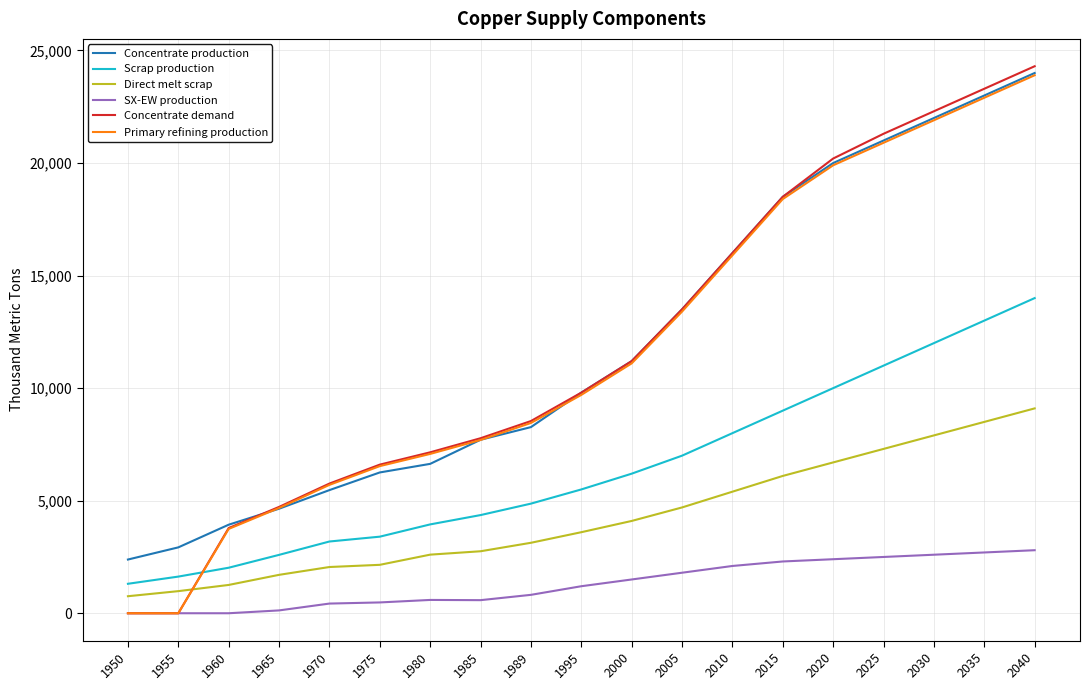

What is the sum of the Scrap production values at 2000 and 1970?

9386.9